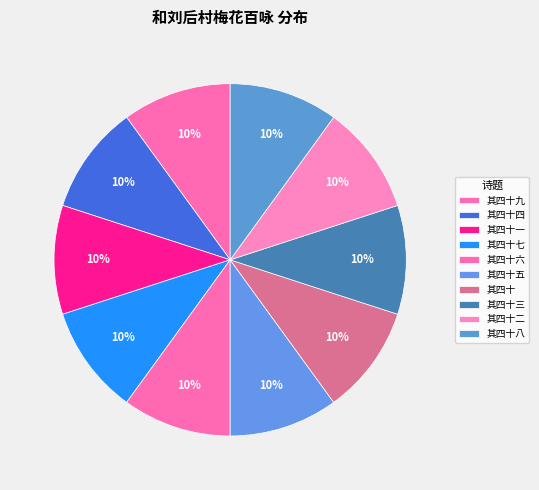

Rank the categories by value from lowest to highest.

其四十六, 其四十八, 其四十三, 其四十五, 其四十二, 其四十一, 其四十四, 其四十七, 其四十九, 其四十